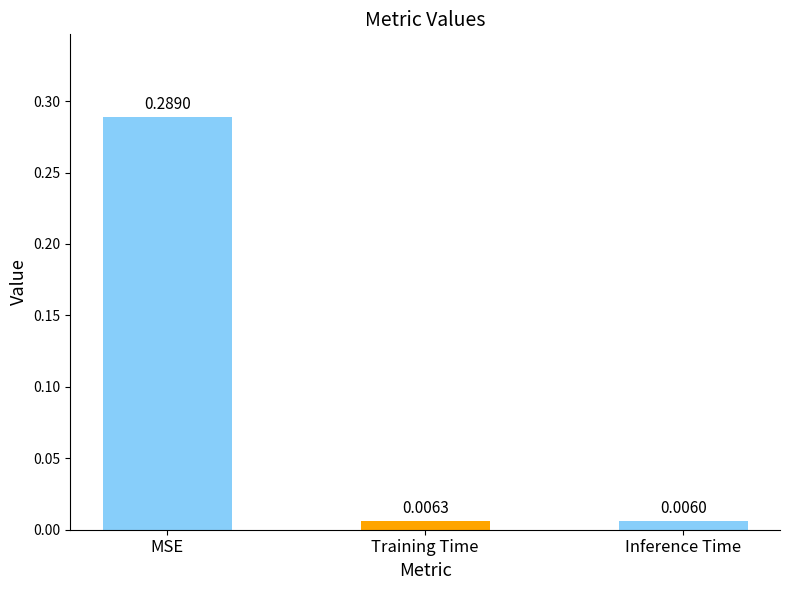

Between Inference Time and MSE, which is larger?

MSE